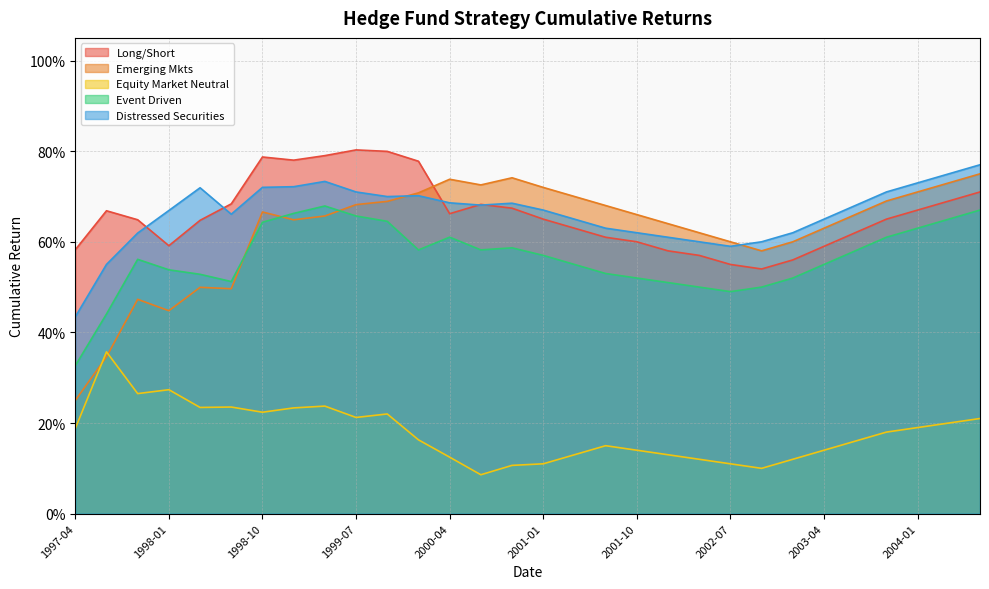

True or false: Equity Market Neutral and Long/Short cross at least once.

False